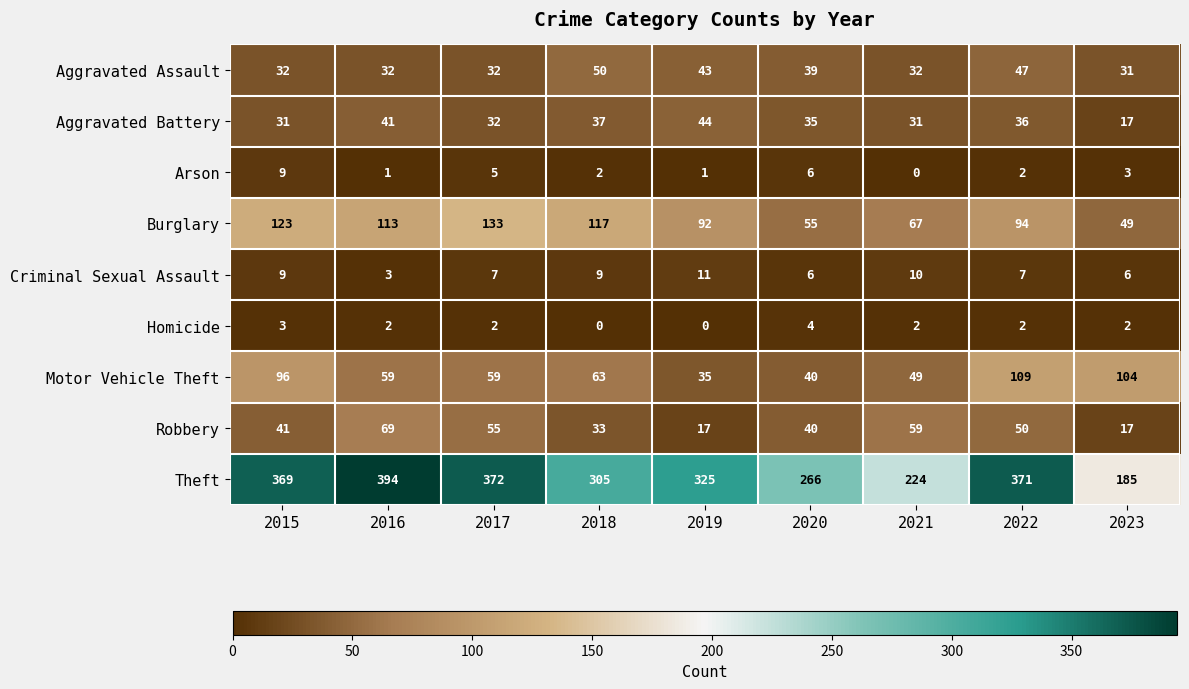

What is the sum of the Aggravated Assault values at 2020 and 2019?

82